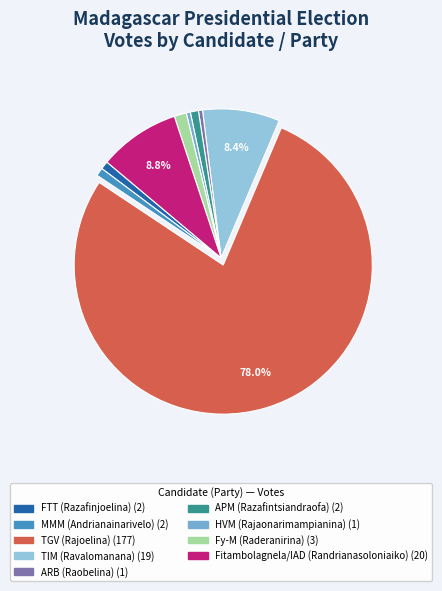

Is there any slice that represents more than half of the pie?

Yes